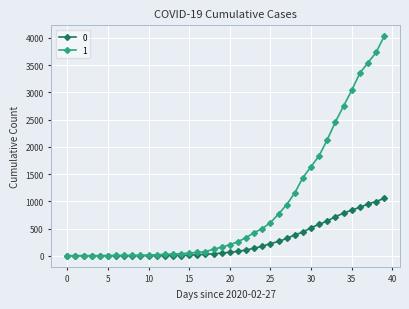

Rank the series by their maximum value, from highest to lowest.

1, 0